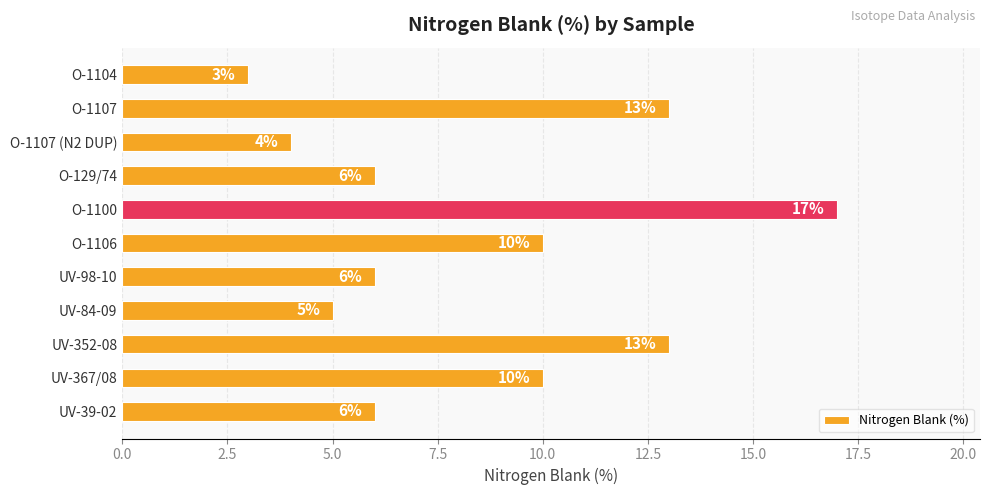

What is the minimum value shown in the chart?

3